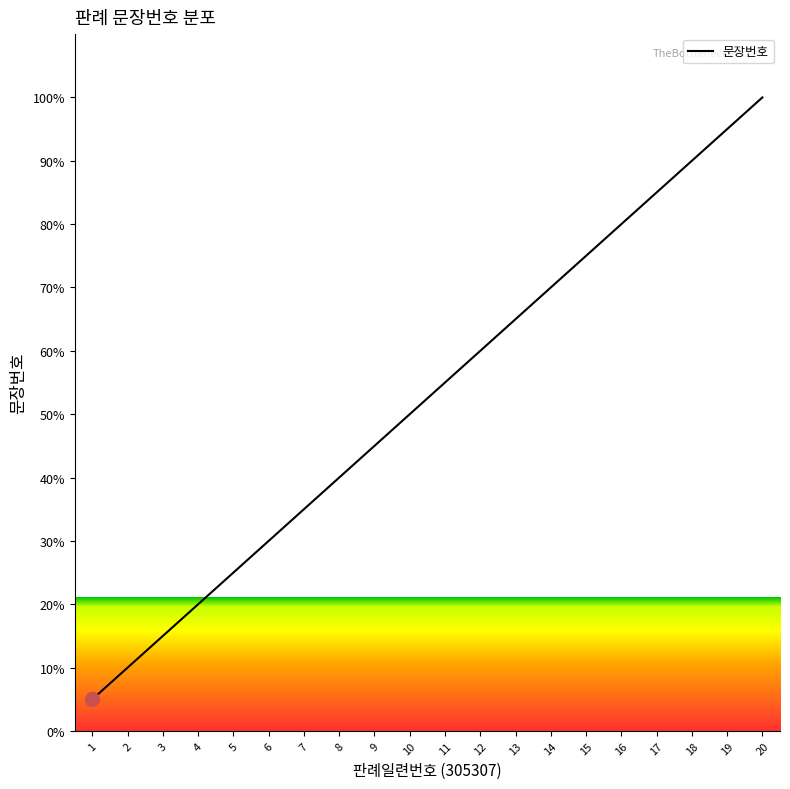

What is the change in value from 4 to 17?

+65.0